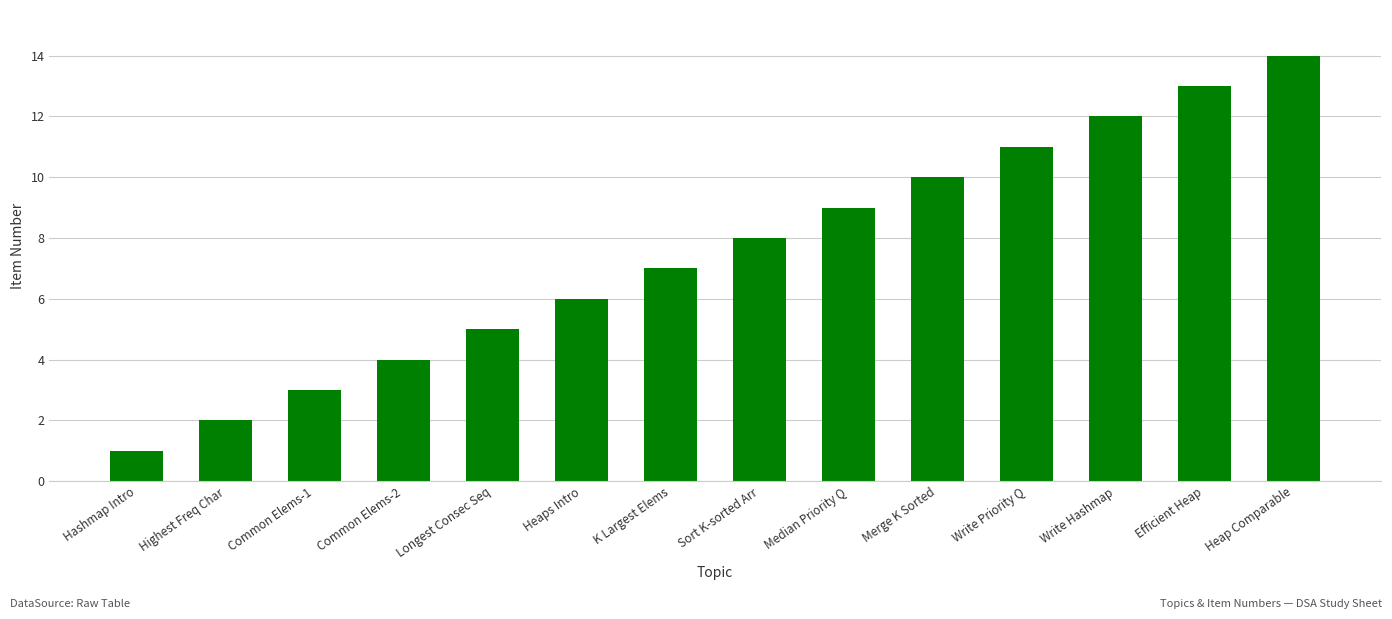

Between K Largest Elems and Heaps Intro, which is larger?

K Largest Elems